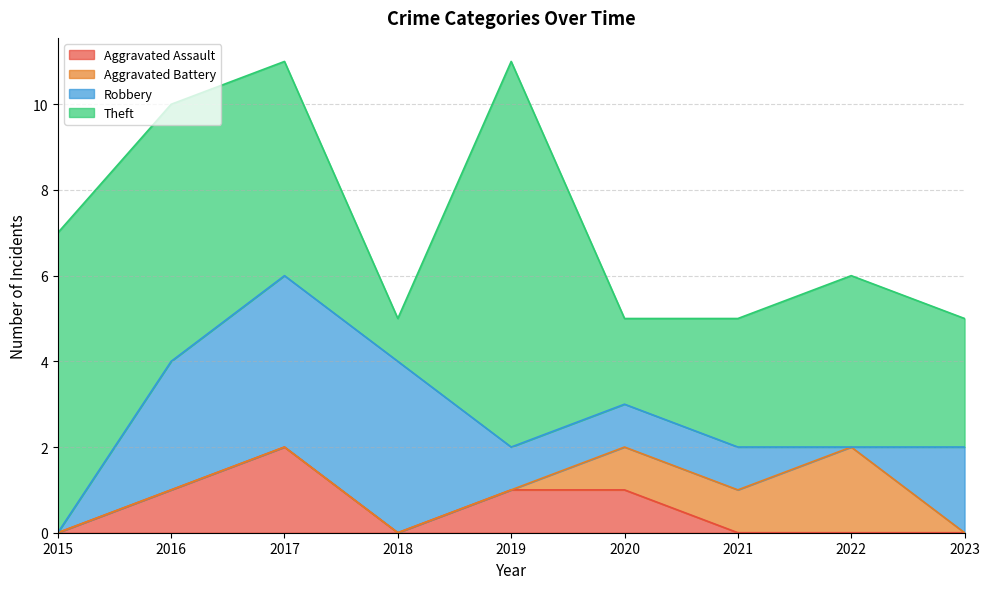

Reading left to right, list all the values displayed in this chart.

Aggravated Assault: 0	1	2	0	1	1	0	0	0
Aggravated Battery: 0	0	0	0	0	1	1	2	0
Robbery: 0	3	4	4	1	1	1	0	2
Theft: 7	6	5	1	9	2	3	4	3